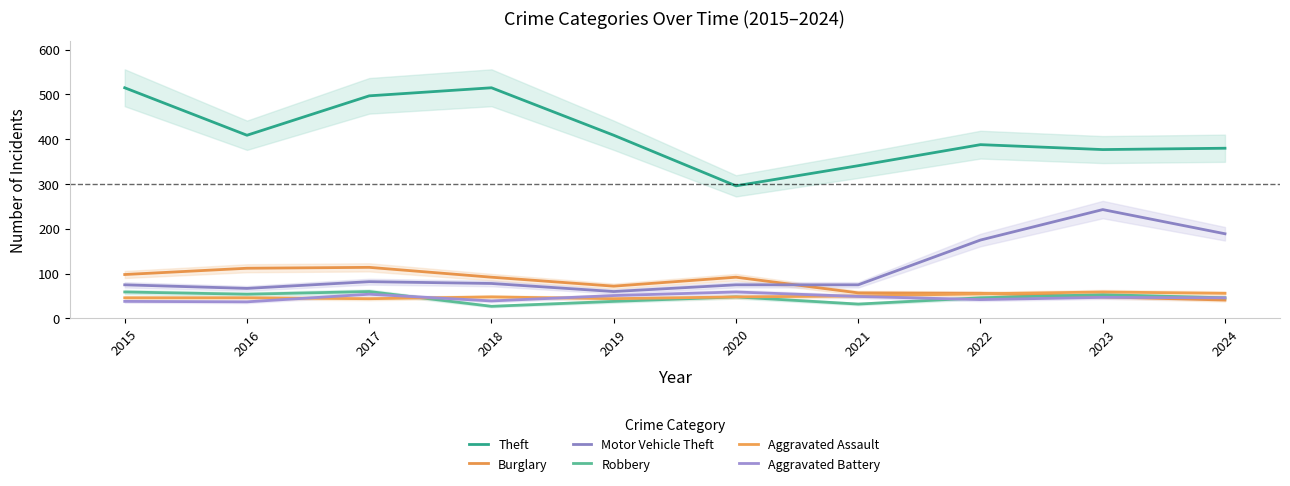

What is the difference between the maximum and minimum values in the Aggravated Assault series?

15